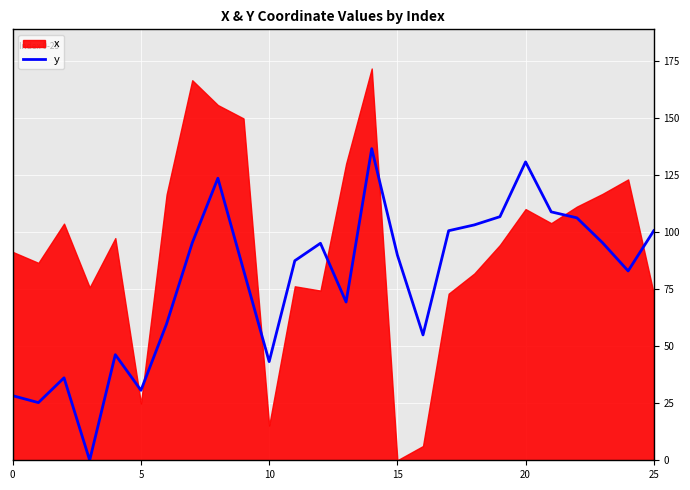

The y series shows 90.1 at 15. True or false?

True